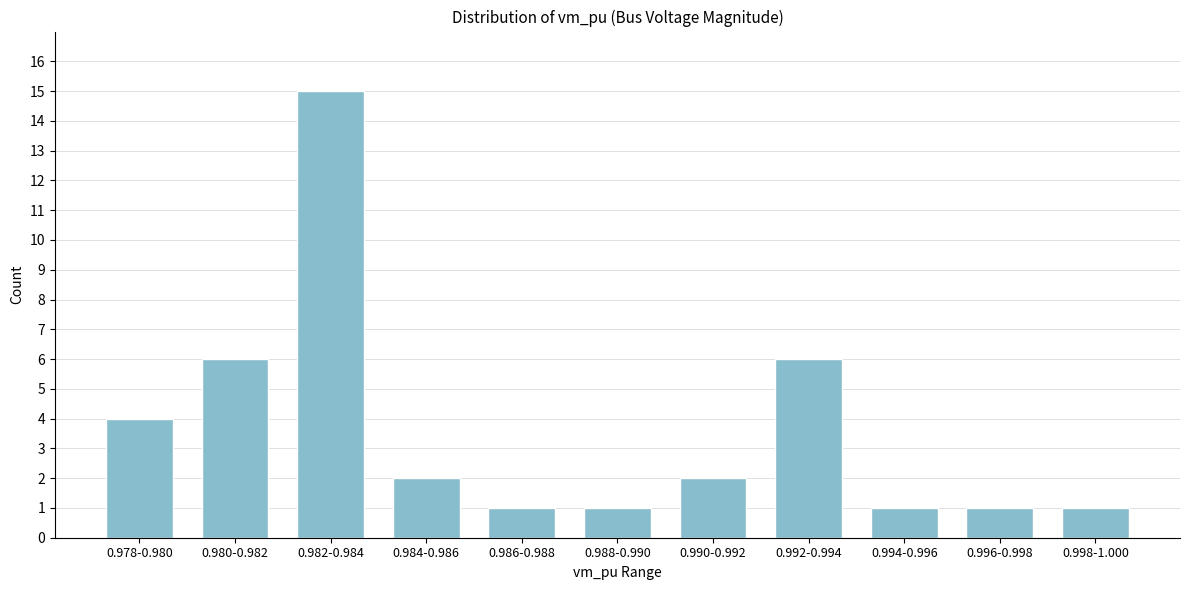

Reading left to right, what are all the values shown in this chart?

0.978-0.980=4	0.980-0.982=6	0.982-0.984=15	0.984-0.986=2	0.986-0.988=1	0.988-0.990=1	0.990-0.992=2	0.992-0.994=6	0.994-0.996=1	0.996-0.998=1	0.998-1.000=1